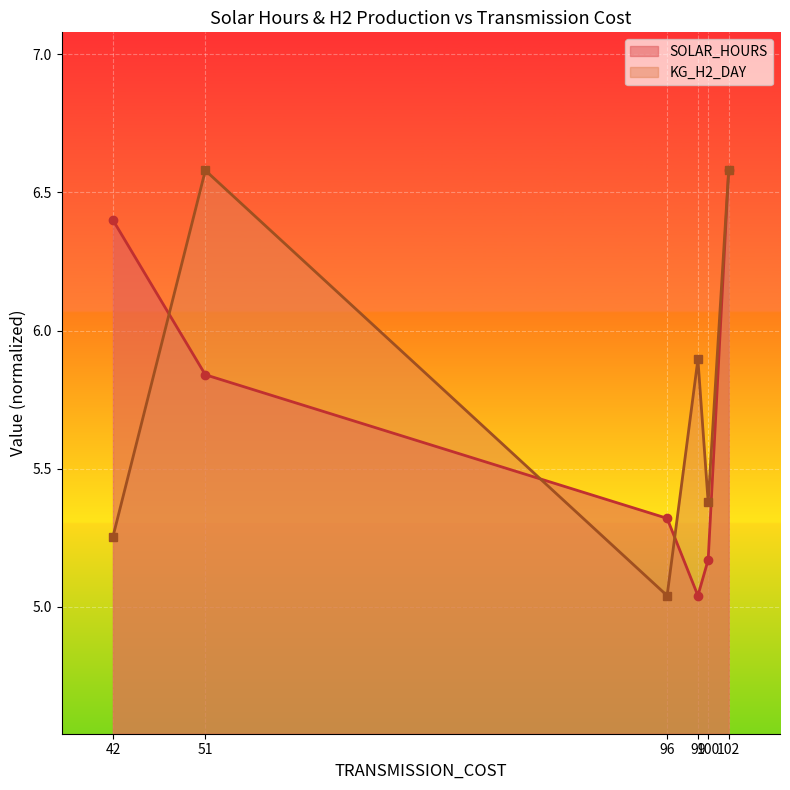

At which label does KG_H2_DAY_norm reach its minimum?

96